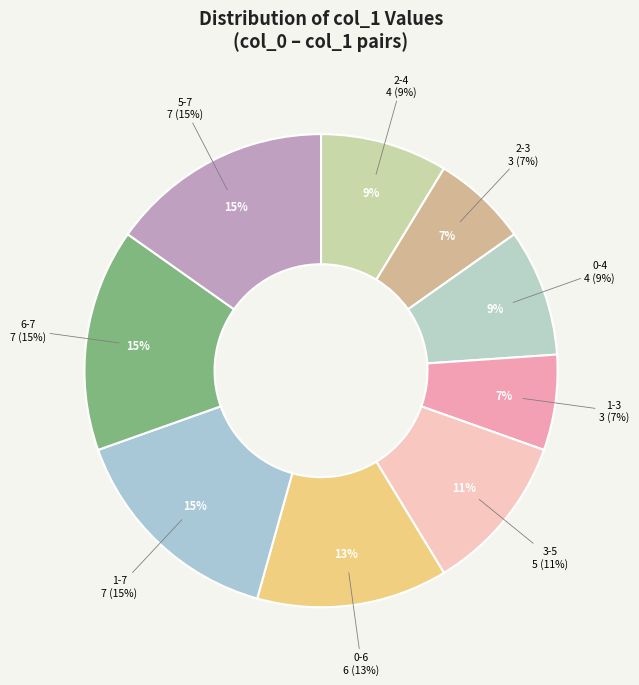

To the nearest percent, what is the difference between the 6-7 and 0-6 slice percentages?

2%